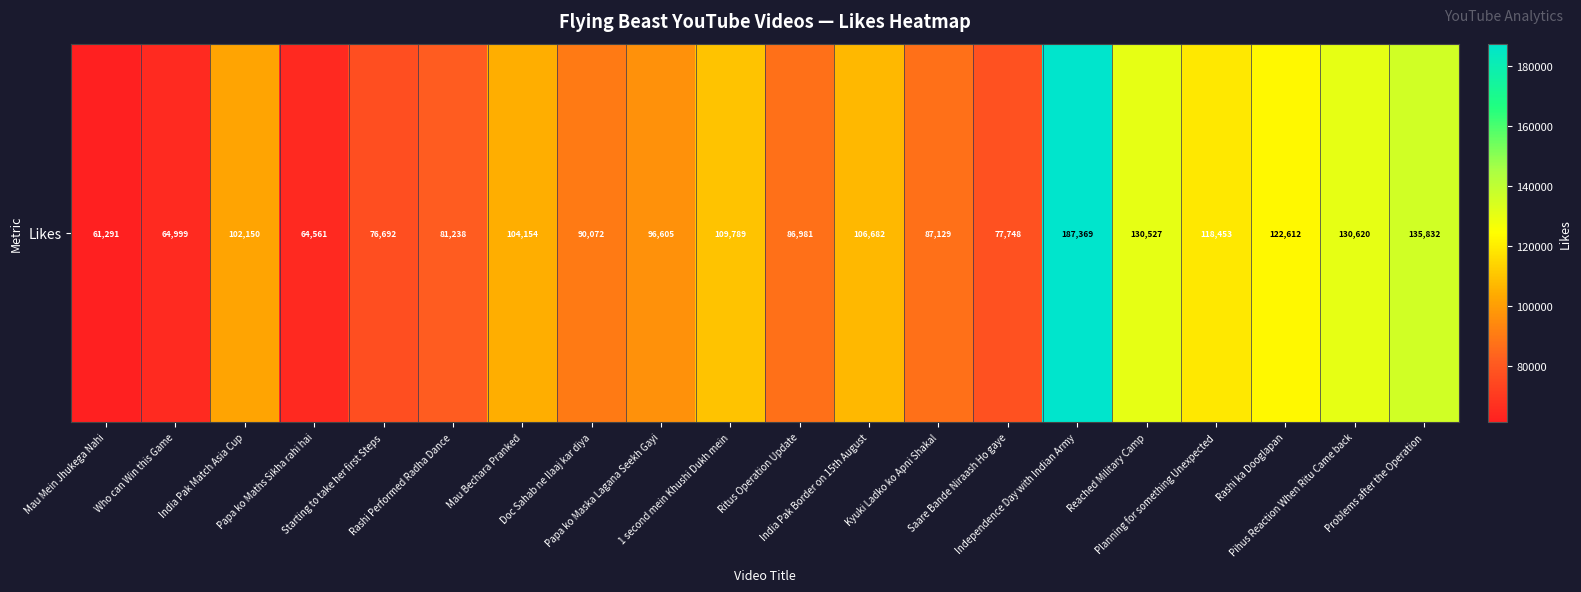

Reading right to left, transcribe all the data shown in this chart.

Problems after the Operation=135832	Pihus Reaction When Ritu Came back=130620	Rashi ka Dooglapan=122612	Planning for something Unexpected=118453	Reached Military Camp=130527	Independence Day with Indian Army=187369	Saare Bande Niraash Ho gaye=77748	Kyuki Ladko ko Apni Shakal=87129	India Pak Border on 15th August=106682	Ritus Operation Update=86981	1 second mein Khushi Dukh mein=109789	Papa ko Maska Lagana Seekh Gayi=96605	Doc Sahab ne Ilaaj kar diya=90072	Mau Bechara Pranked=104154	Rashi Performed Radha Dance=81238	Starting to take her first Steps=76692	Papa ko Maths Sikha rahi hai=64561	India Pak Match Asia Cup=102150	Who can Win this Game=64999	Mau Mein Jhukega Nahi=61291